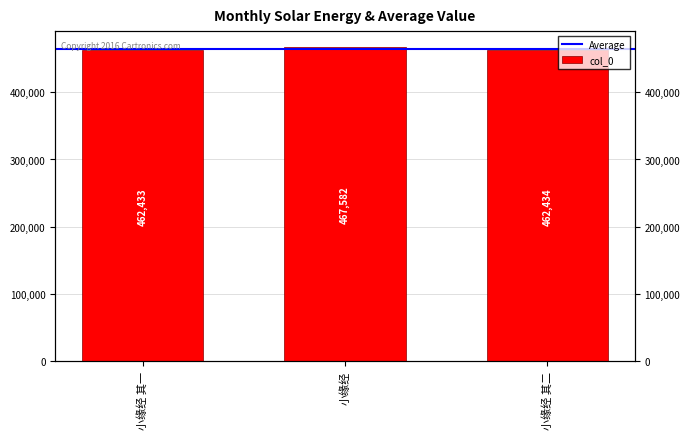

True or false: the data shows 786601 at 小缘经 其一.

False